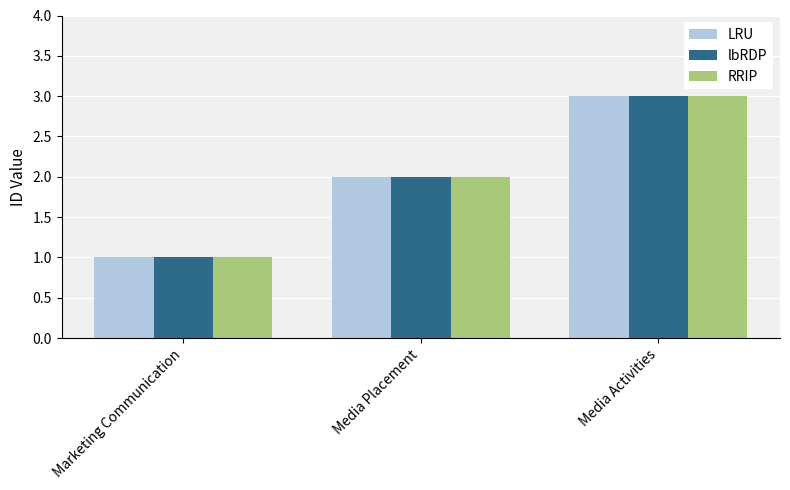

At which category is the sum across all series the highest?

Media Activities